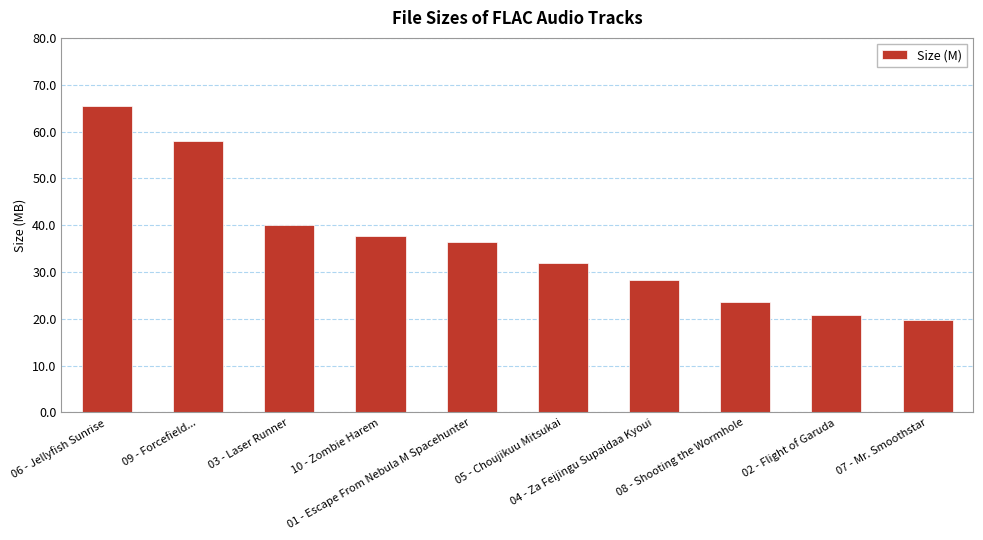

What is the label of the 6th bar from the right?

01 - Escape From Nebula M Spacehunter